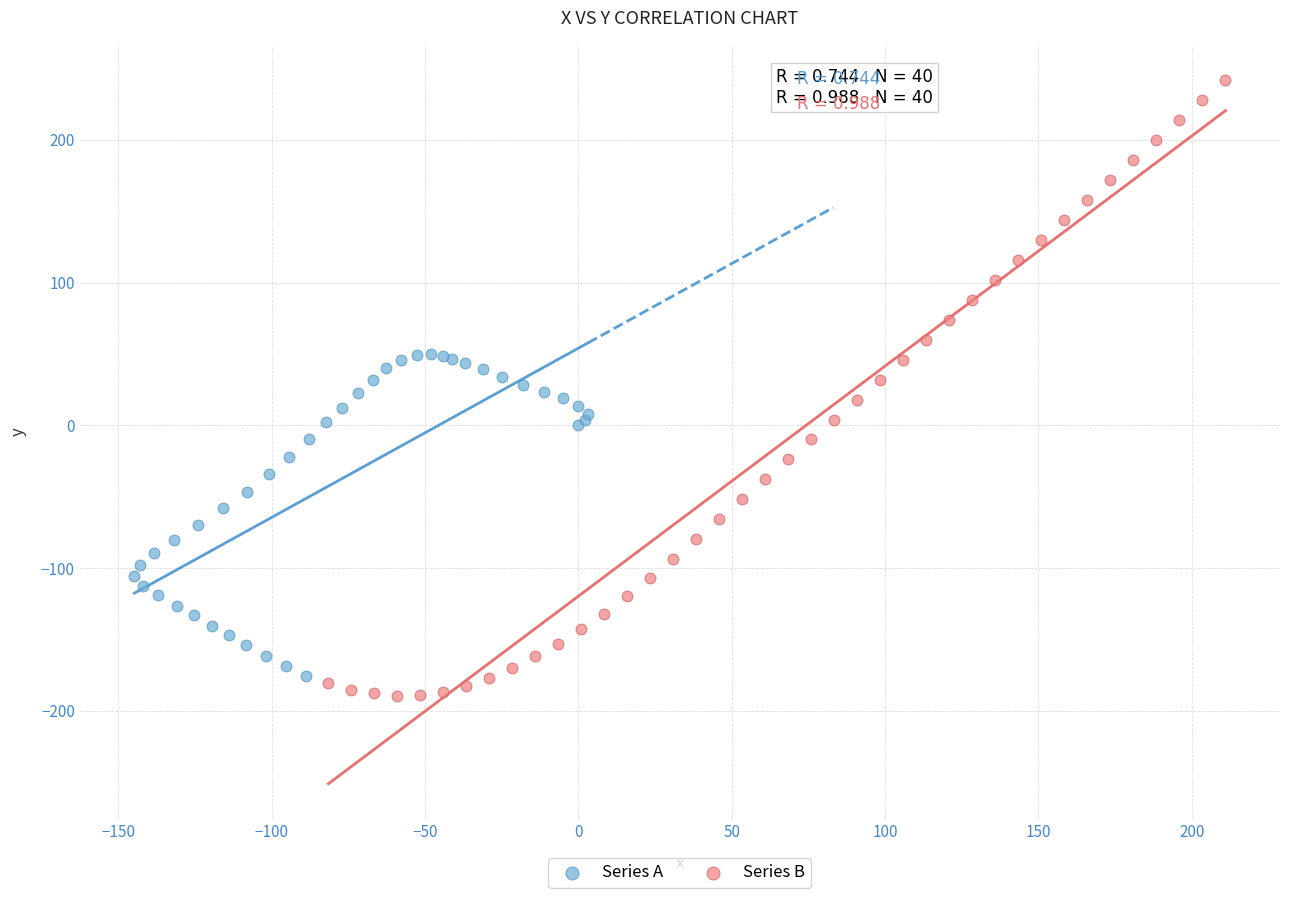

Which series contains the highest Y value?

Series B